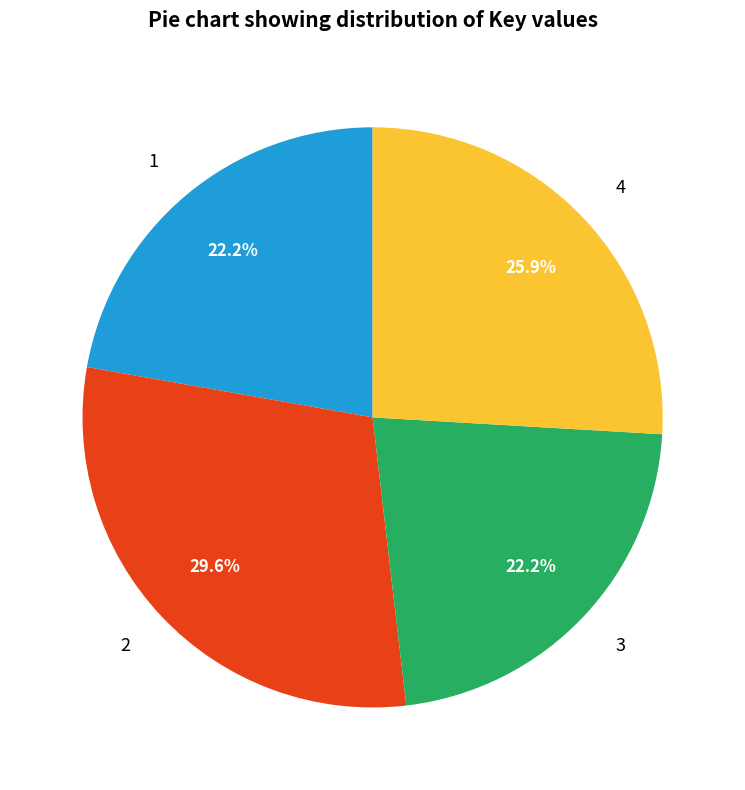

How many slices are in this pie chart?

4